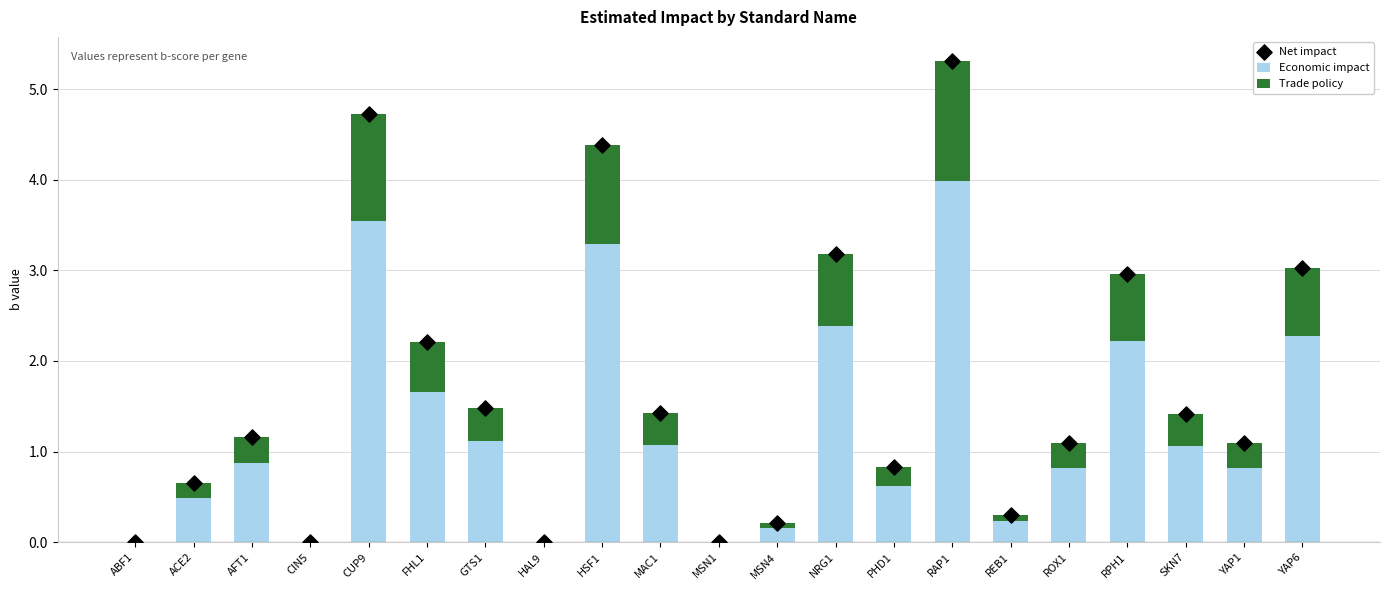

At how many categories does at least one series exceed 4?

3